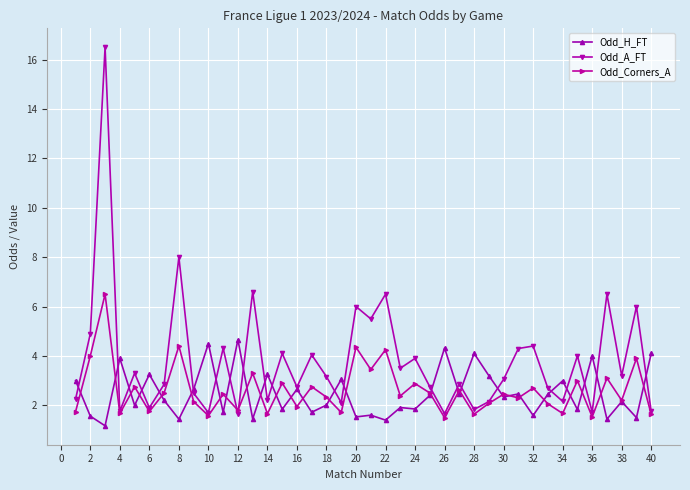

Which series has the largest total across all categories?

Odd_A_FT